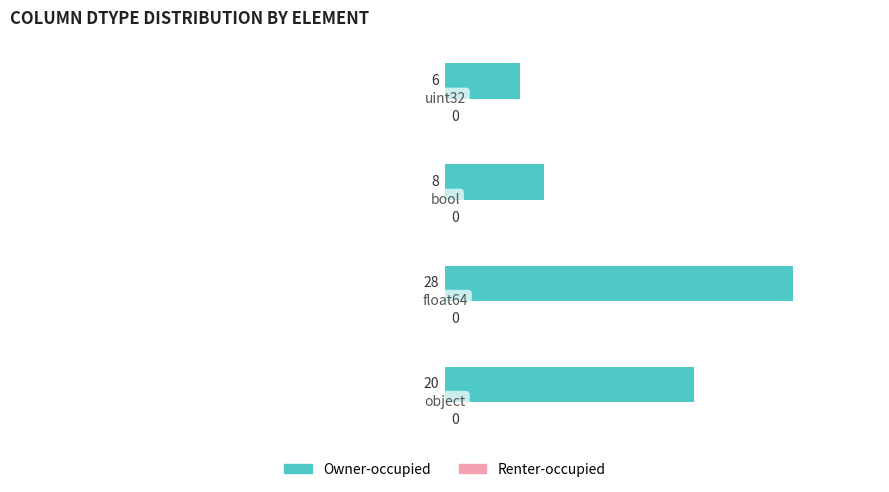

What is the difference between the maximum and minimum values?

22